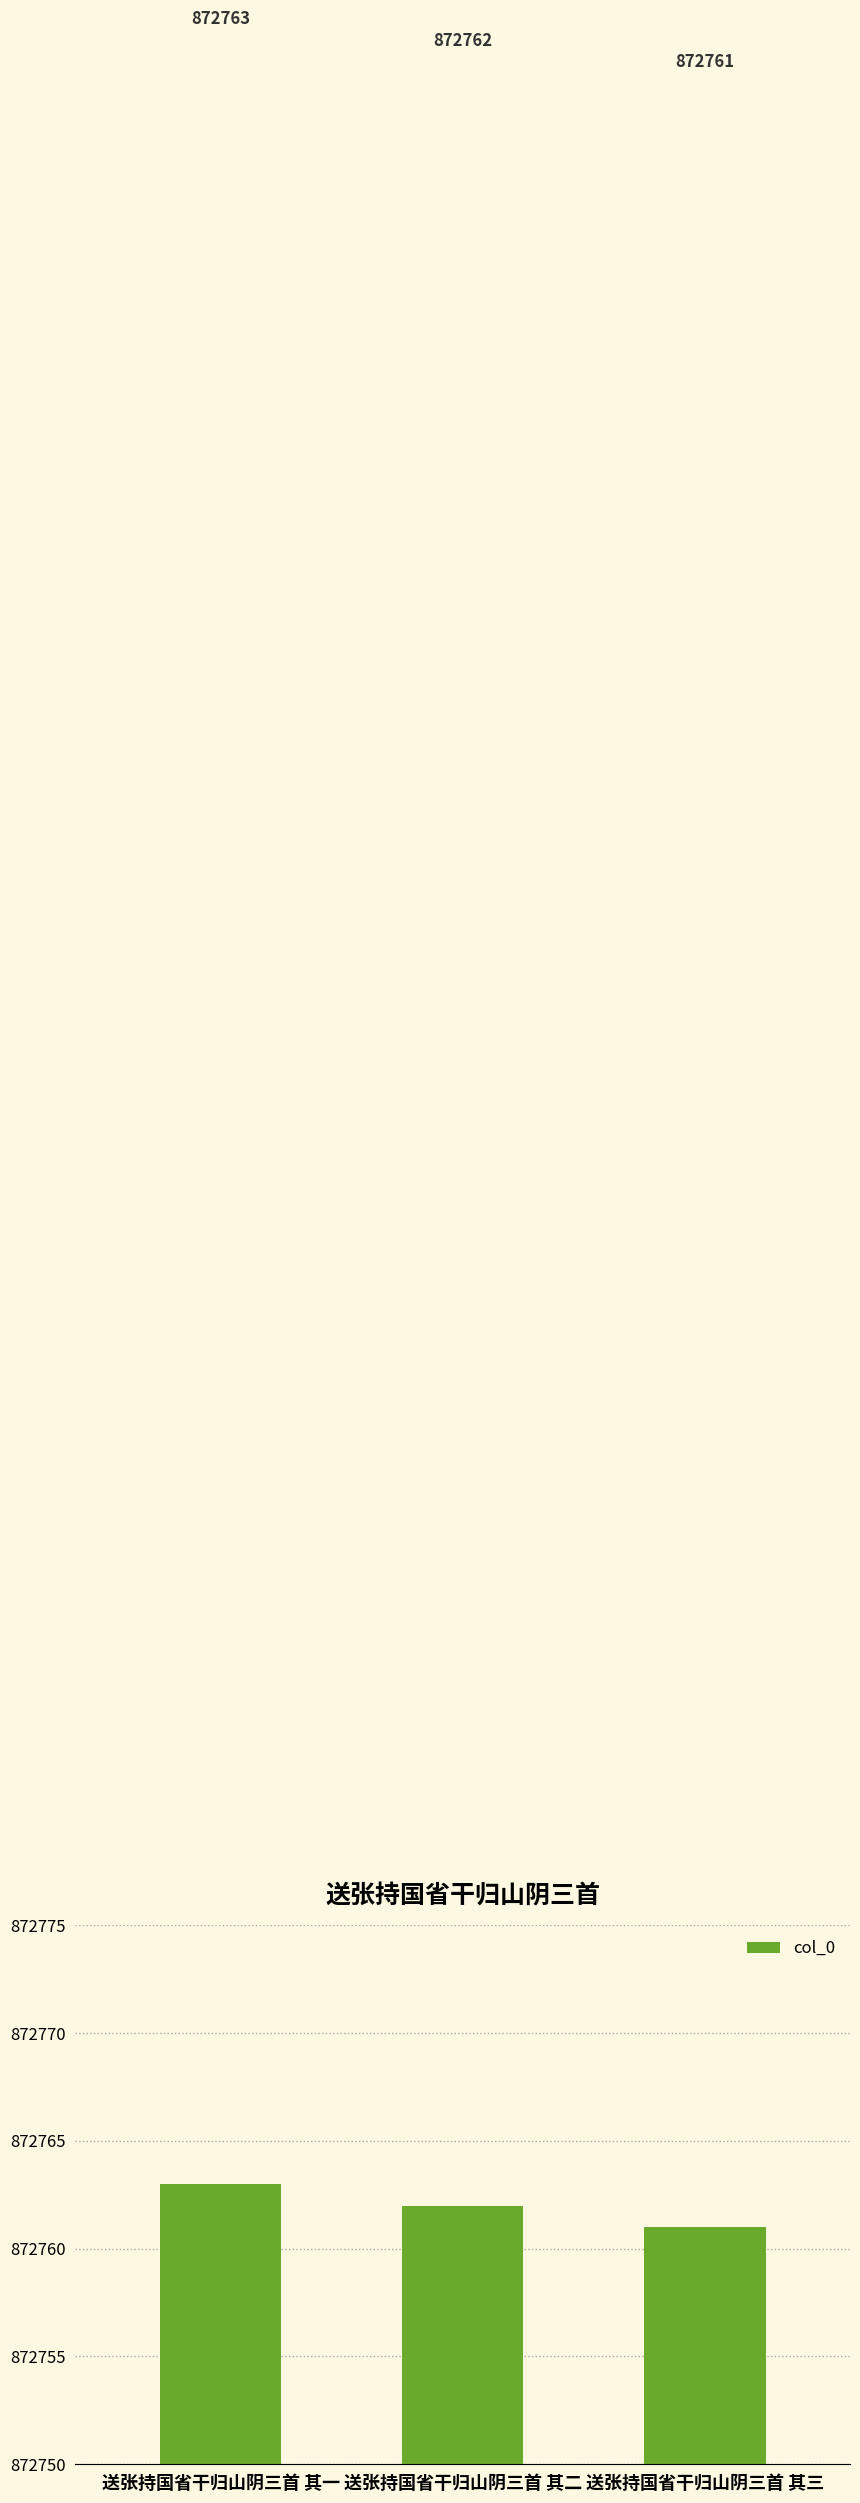

What is the sum of all values?

2618286